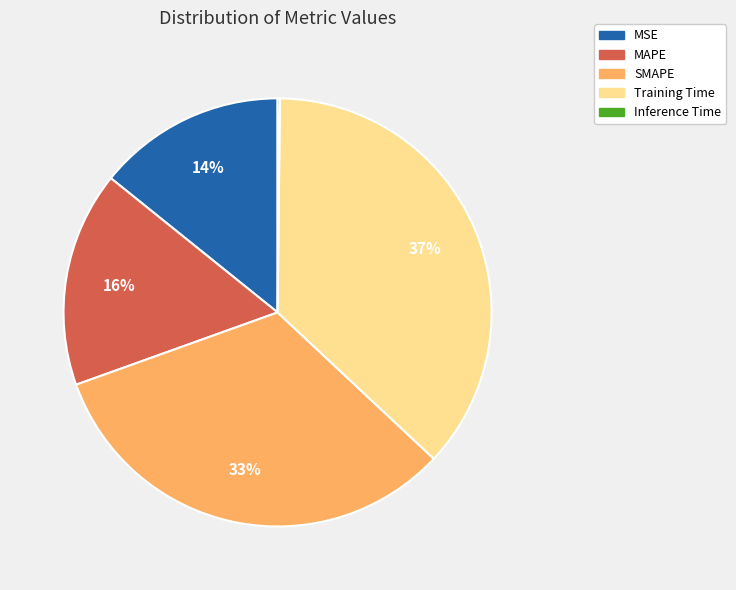

True or false: SMAPE accounts for 33% of the total.

True